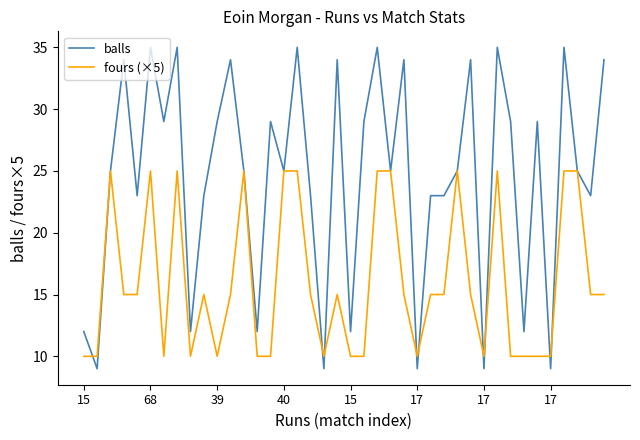

List the series in order of their overall mean, lowest first.

fours (×5), balls